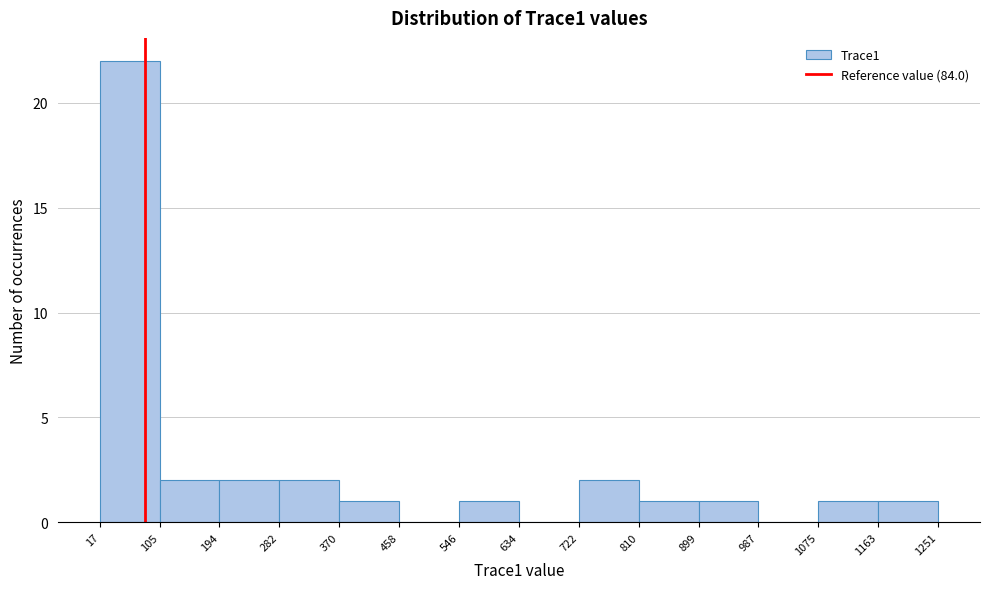

Reading left to right, transcribe this chart: for each bar, give the range it covers on the x-axis and its height. The values are not printed on the chart, so give them approximately, as read against the axis.

17 to 105: 22
105 to 194: 2
194 to 282: 2
282 to 370: 2
370 to 458: 1
458 to 546: 0
546 to 634: 1
634 to 722: 0
722 to 810: 2
810 to 899: 1
899 to 987: 1
987 to 1075: 0
1075 to 1163: 1
1163 to 1251: 1